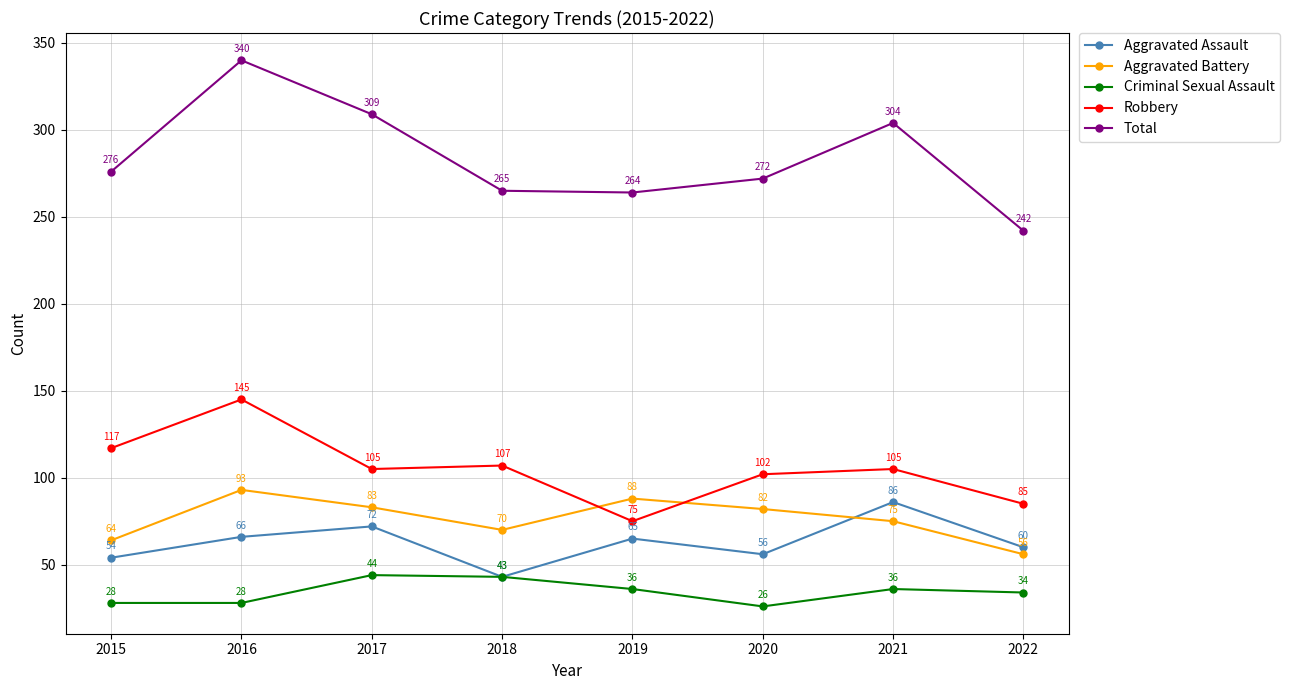

What is the value of the Robbery point at the 7th from the left?

105